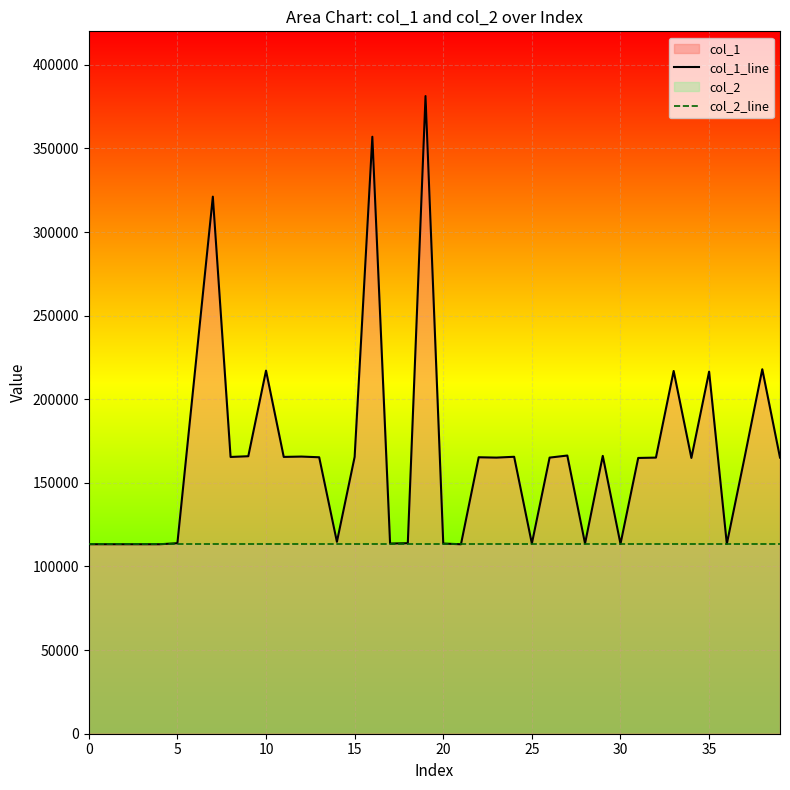

How many values in the col_1_line series exceed 165108?

21